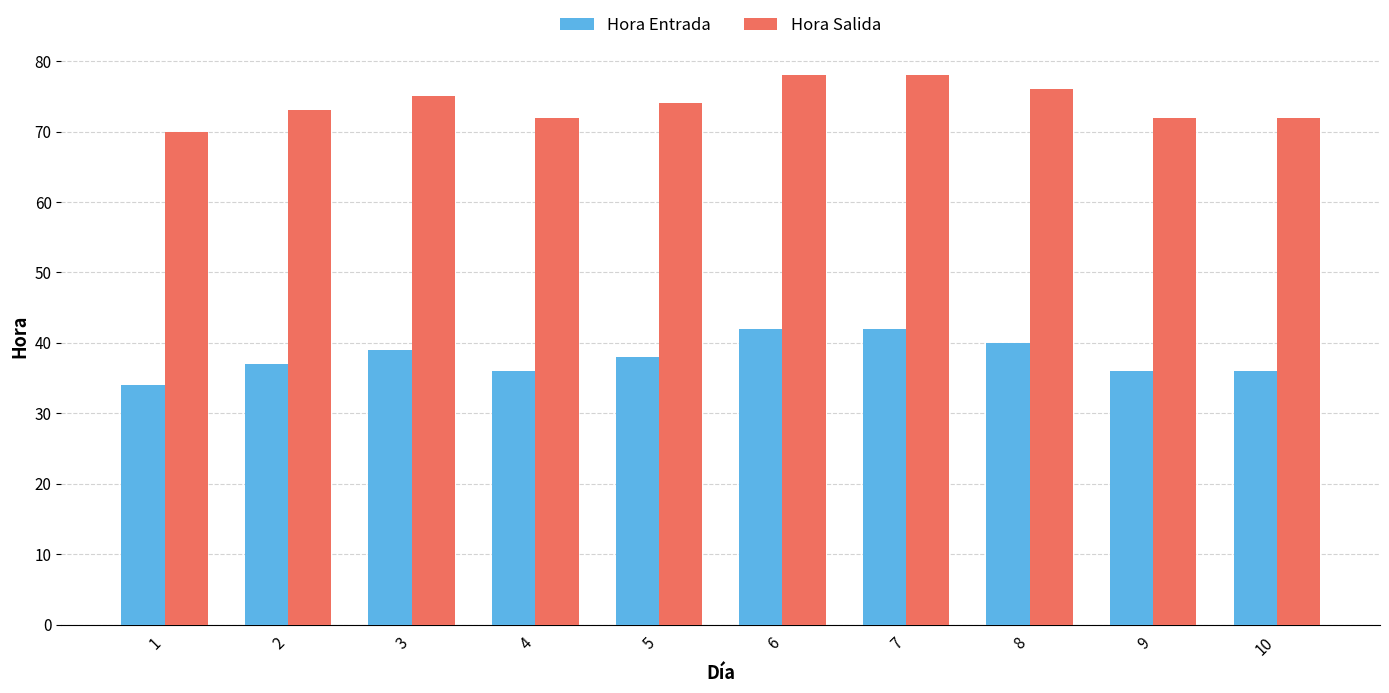

The Hora Salida series shows 95 at 4. True or false?

False